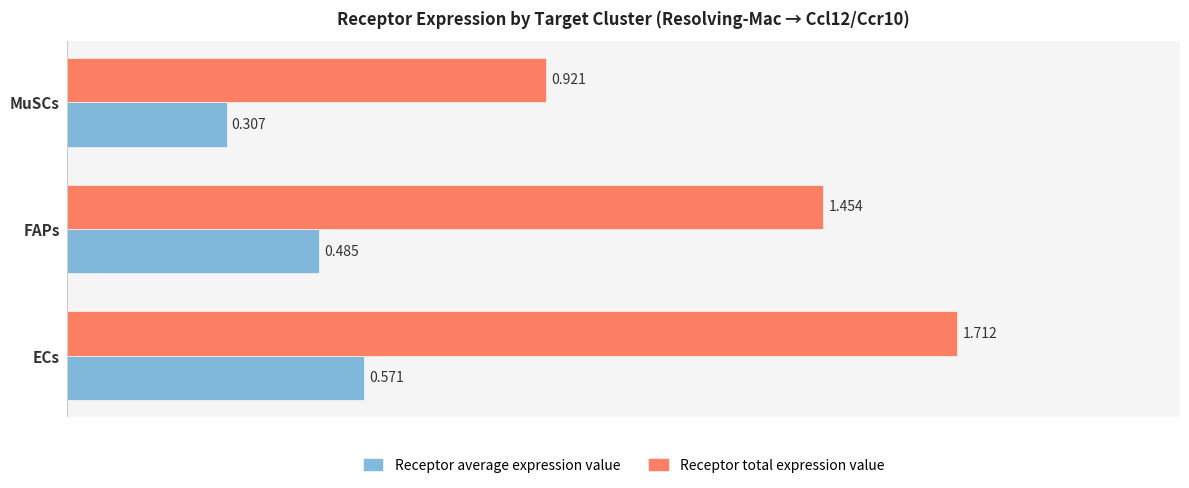

What are all the series names shown in the legend?

Receptor average expression value, Receptor total expression value